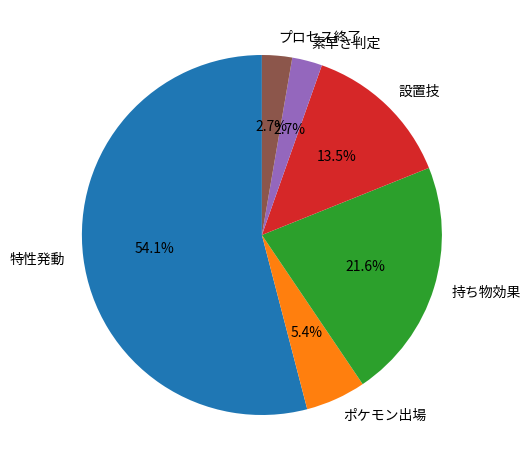

Between ポケモン出場 and 持ち物効果, which is larger?

持ち物効果